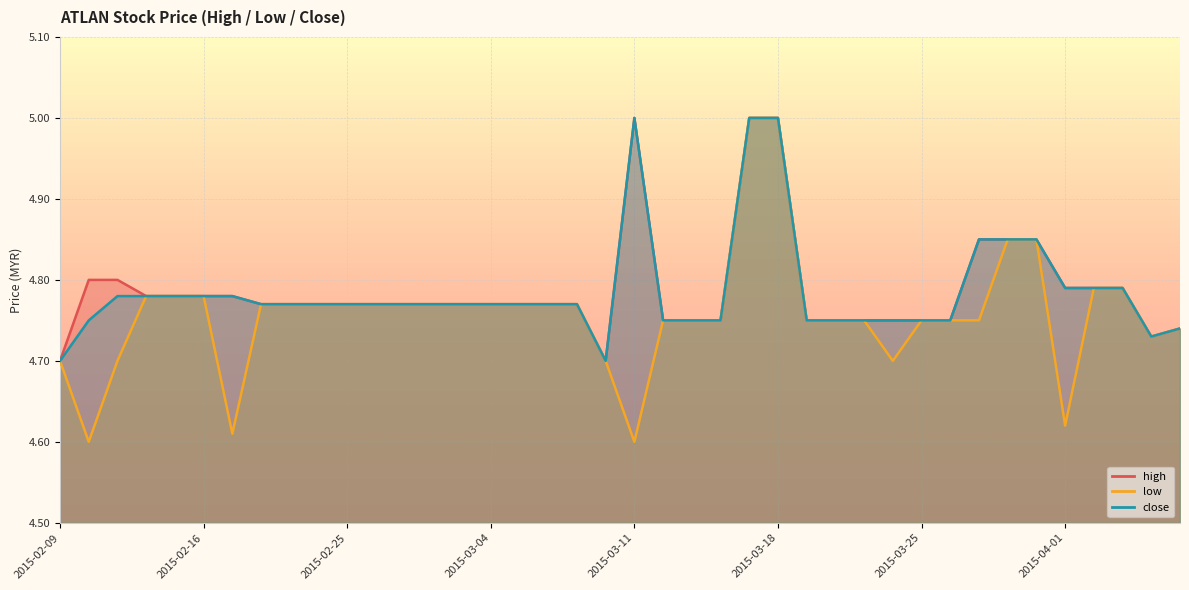

Is it true that close equals 4.7 at 19?

True